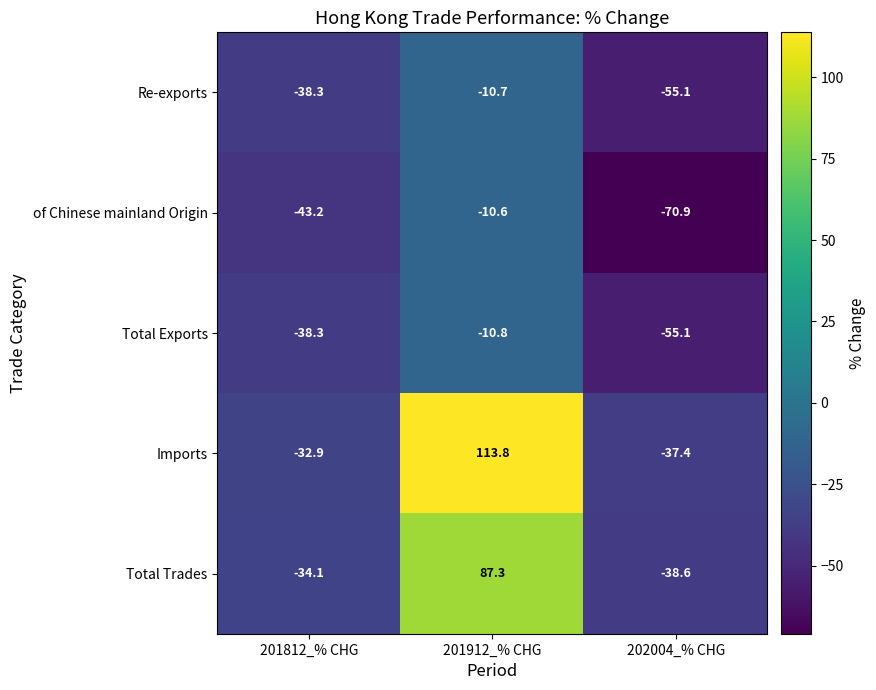

The Total Exports series shows -25.1 at 201812_% CHG. True or false?

False